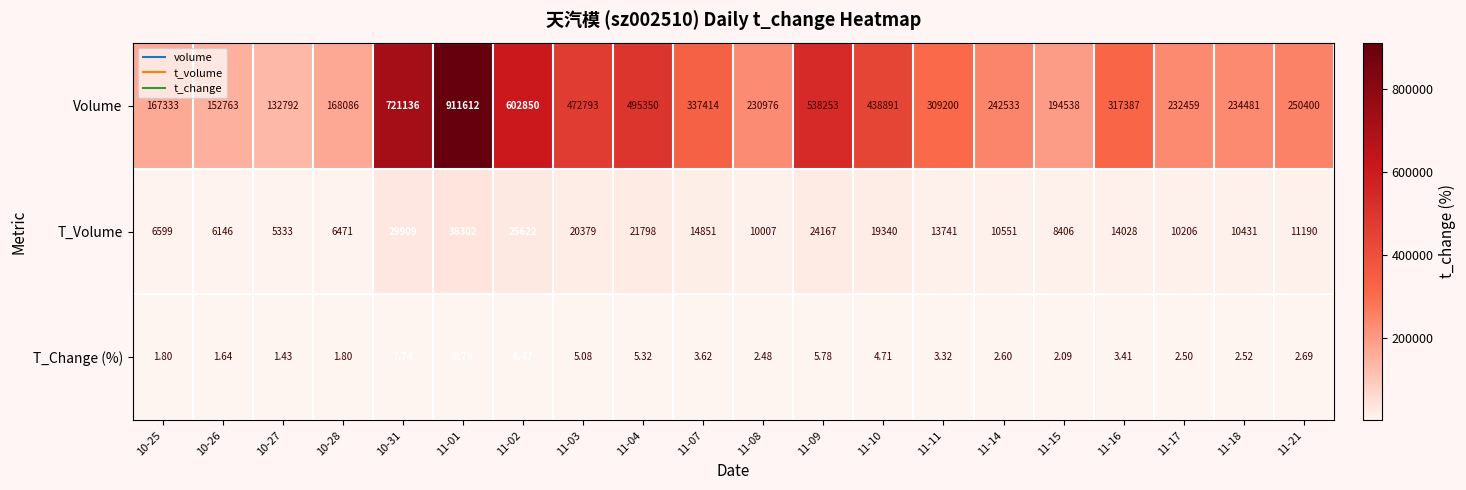

Which series has the widest spread of values?

Volume